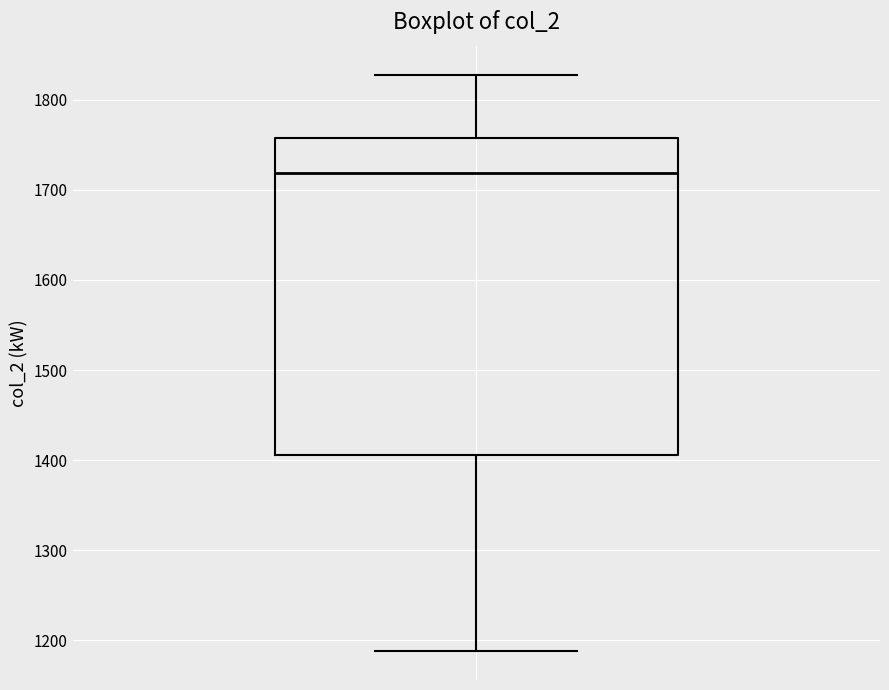

Transcribe this box plot: give where the median line is, the range the box spans, and where the two whiskers end, as read against the y-axis. The values are not printed on the chart, so give them approximately, as read against the axis.

median 1720, box 1410 to 1760, whiskers 1190 to 1830